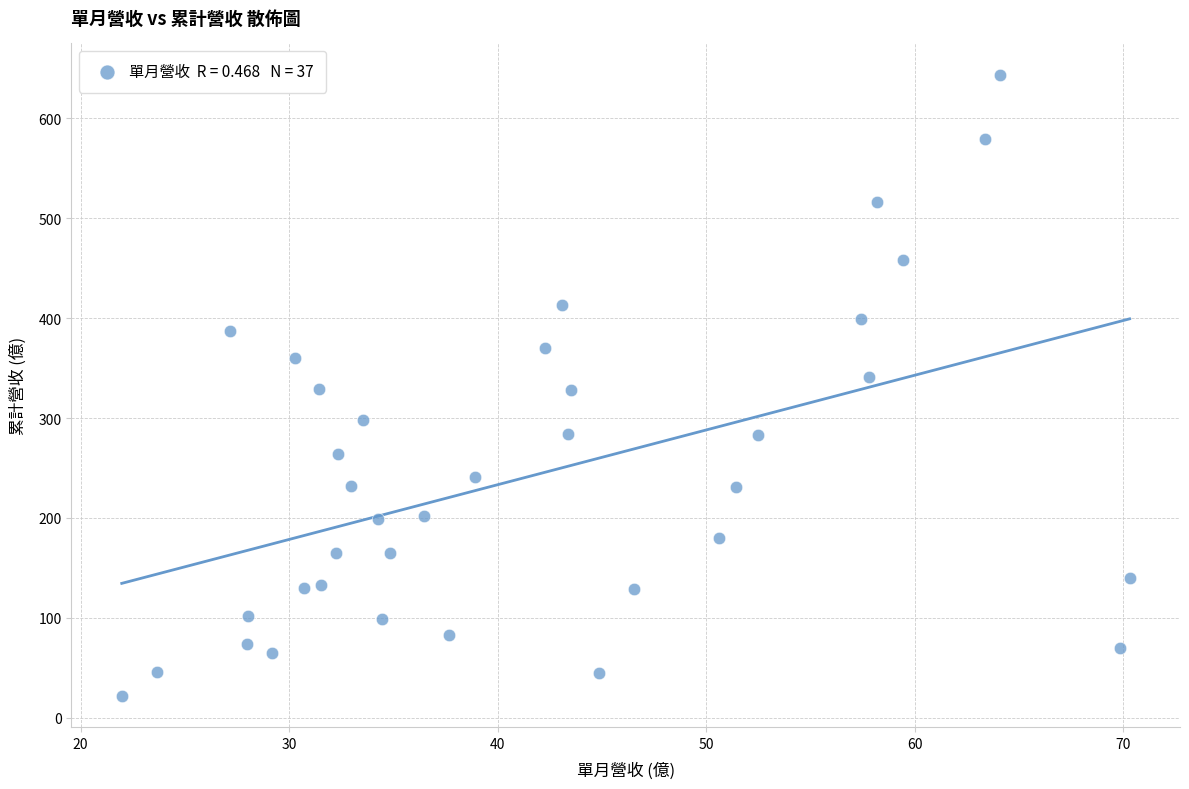

What is the range of Y values (max minus min)?

621.8